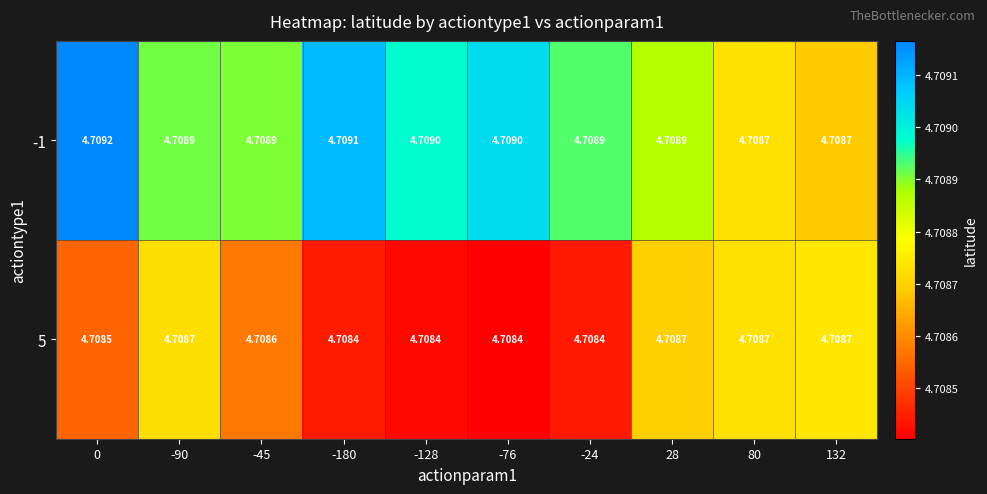

Between -90 and -45, which series saw the biggest shift?

5